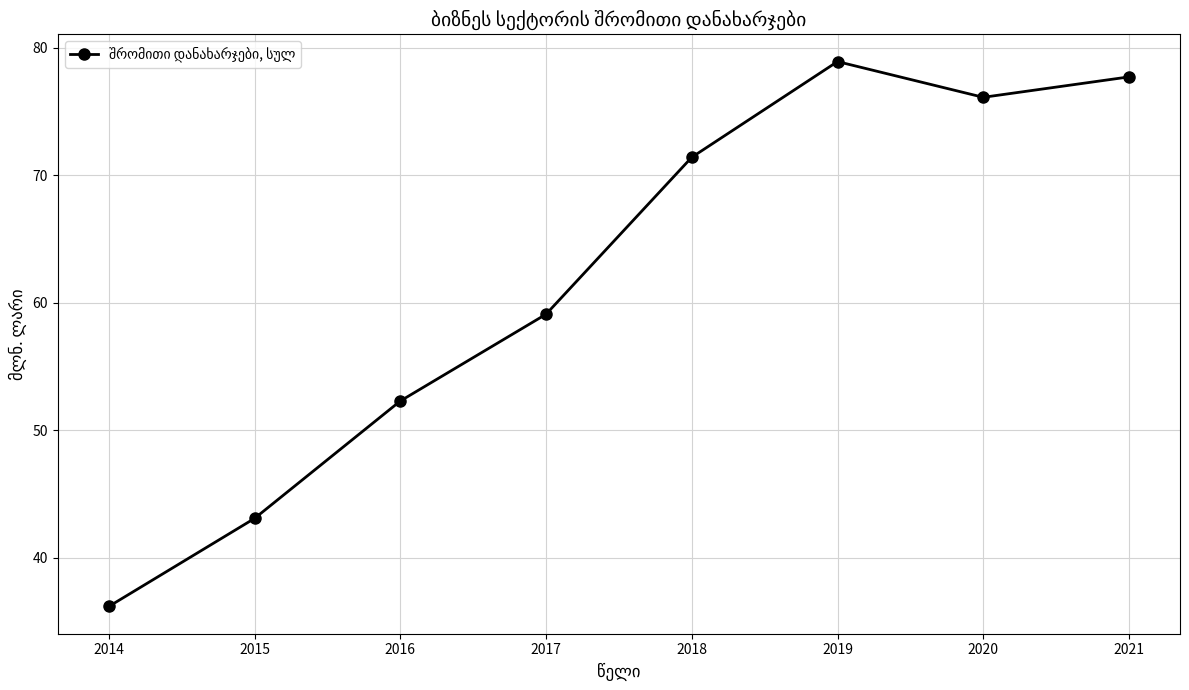

Reading right to left, what are all the values shown in this chart?

77.7	76.1	78.9	71.4	59.1	52.3	43.1	36.2